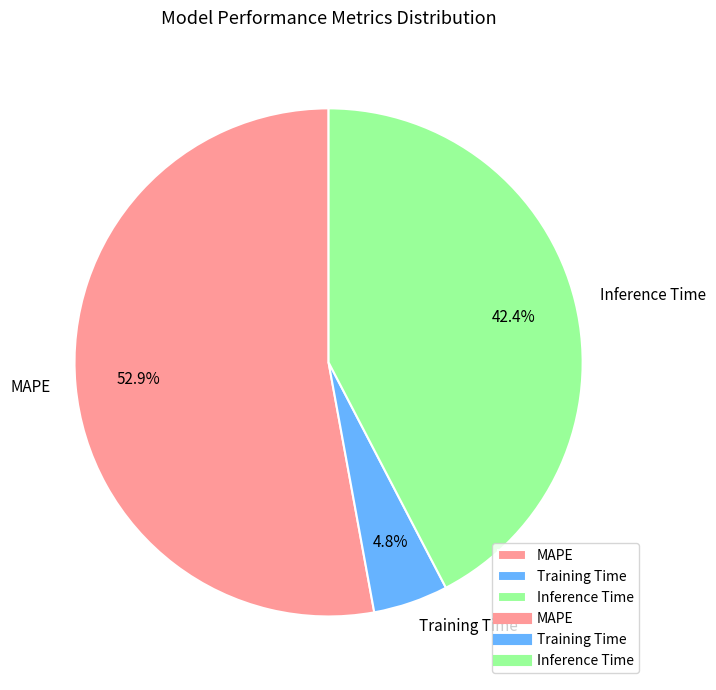

To the nearest percent, what is the average slice percentage?

33%